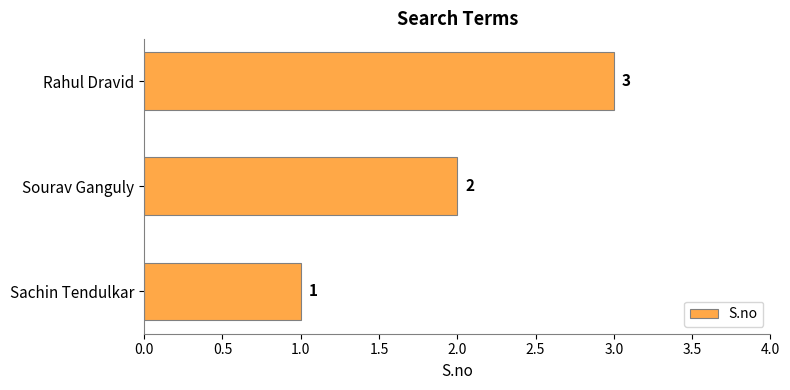

List the labels in order of value, largest first.

Rahul Dravid, Sourav Ganguly, Sachin Tendulkar